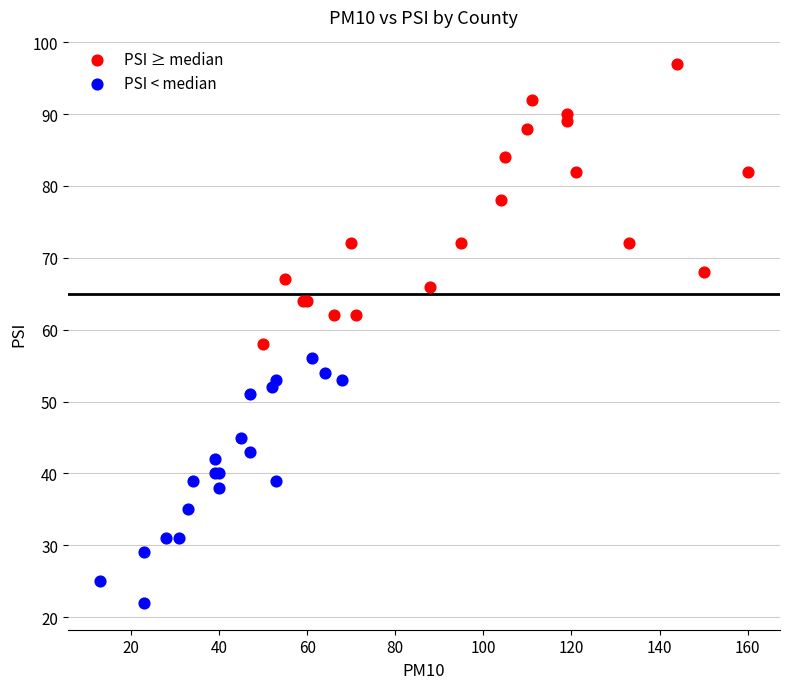

Which series reaches the maximum Y coordinate?

PSI ≥ median